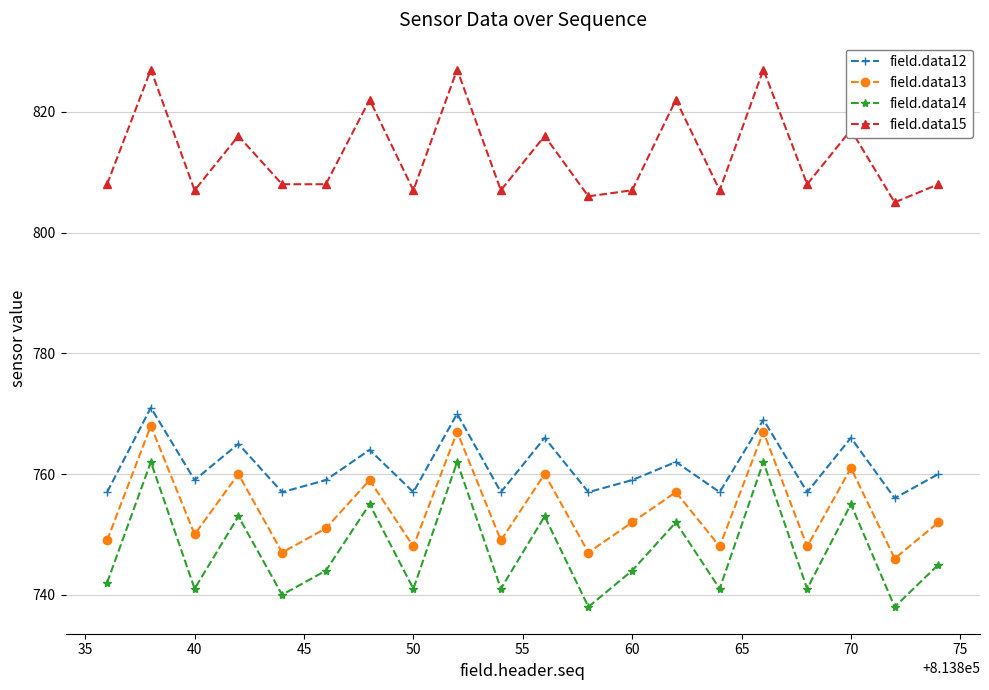

What is the average value of the field.data13 series?

754